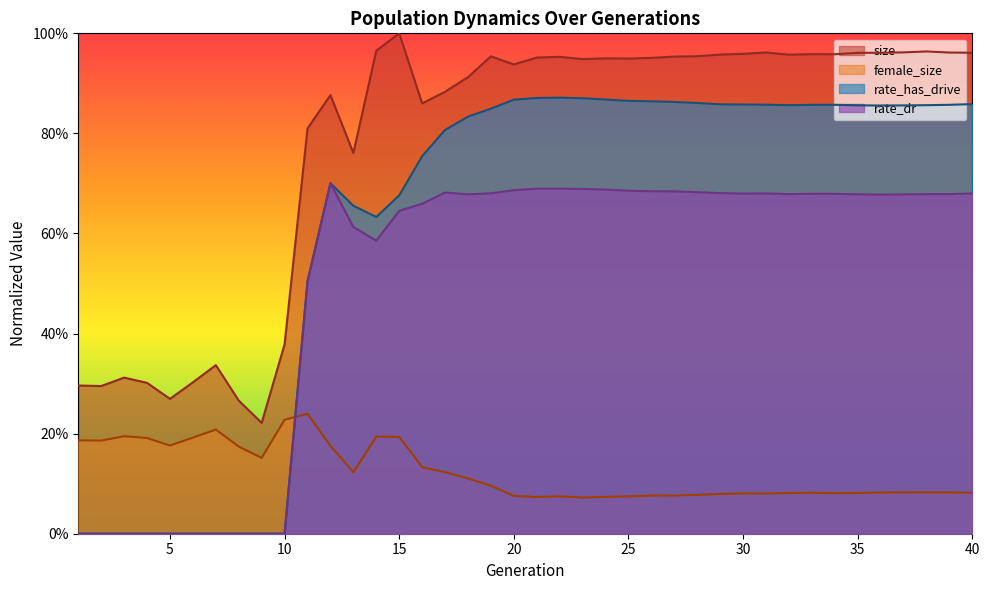

At which category is the sum across all series the highest?

22